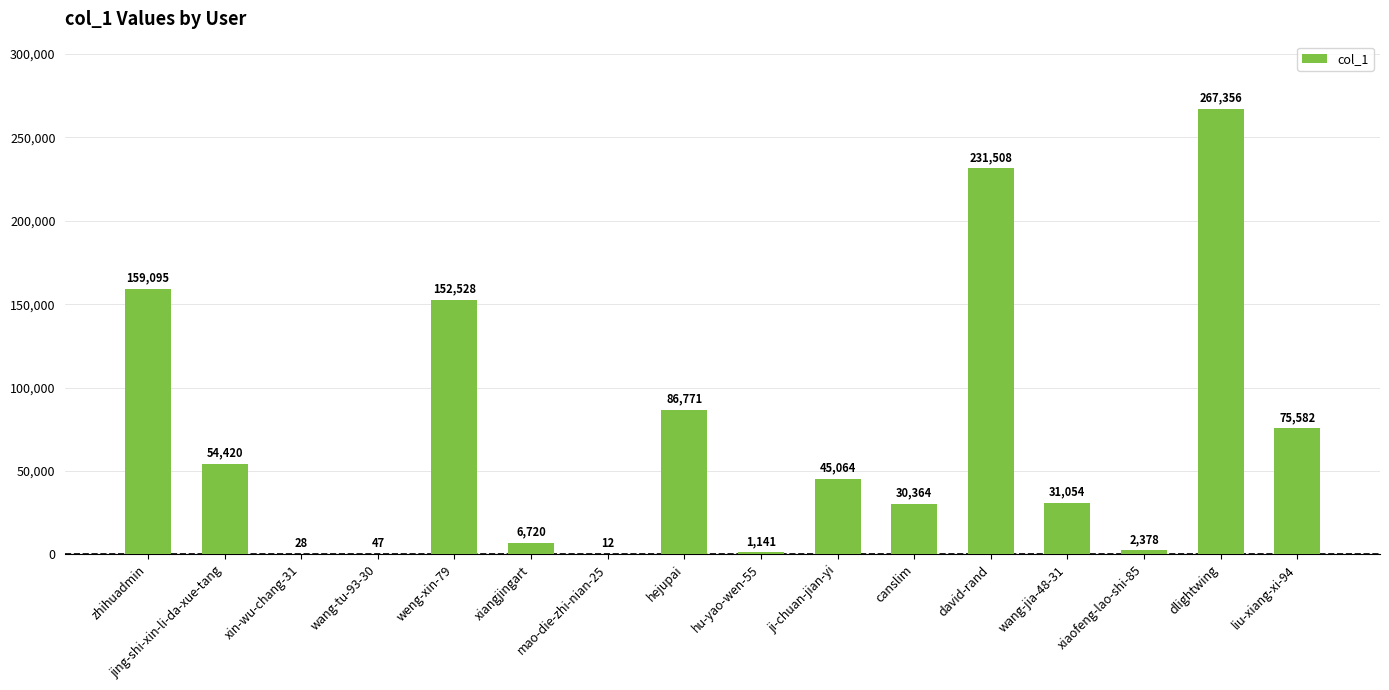

What is the change in value from xin-wu-chang-31 to mao-die-zhi-nian-25?

-16